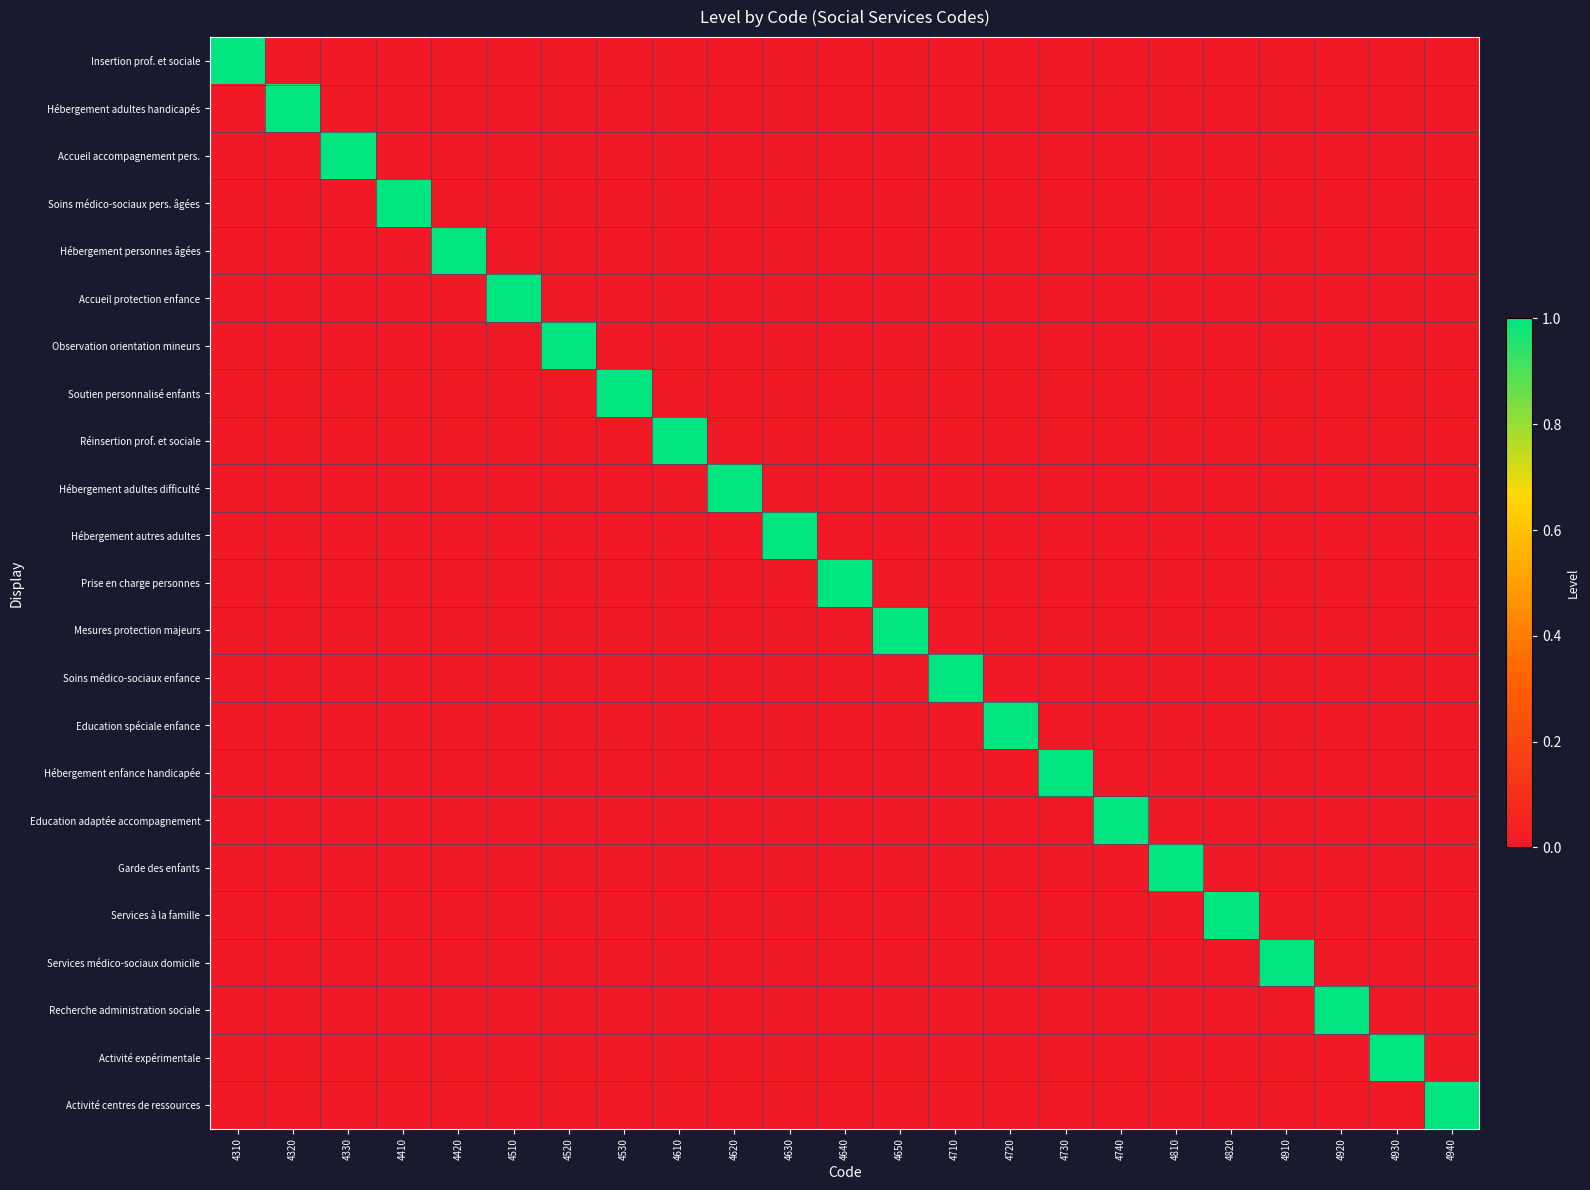

How many series are shown in this chart?

23